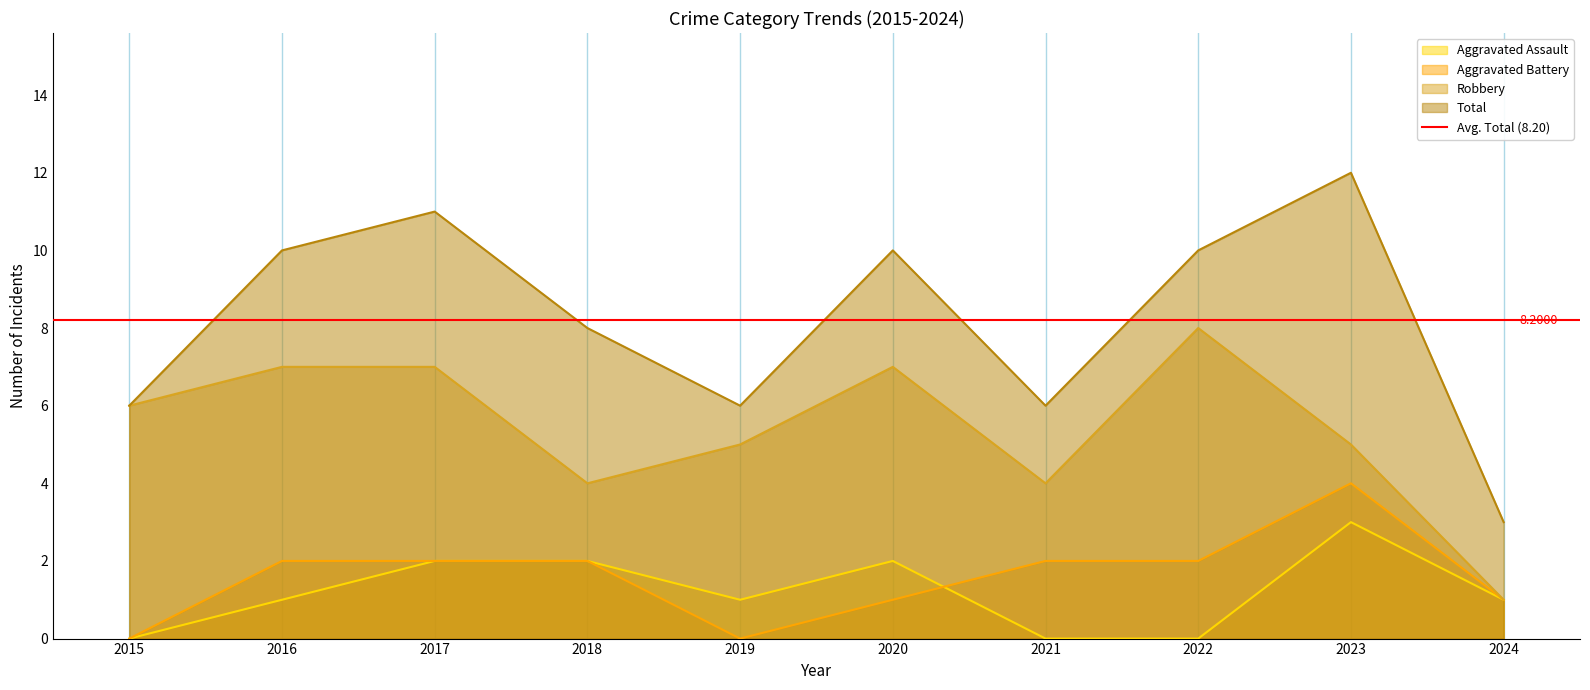

True or false: Total and Aggravated Assault intersect in this chart.

False